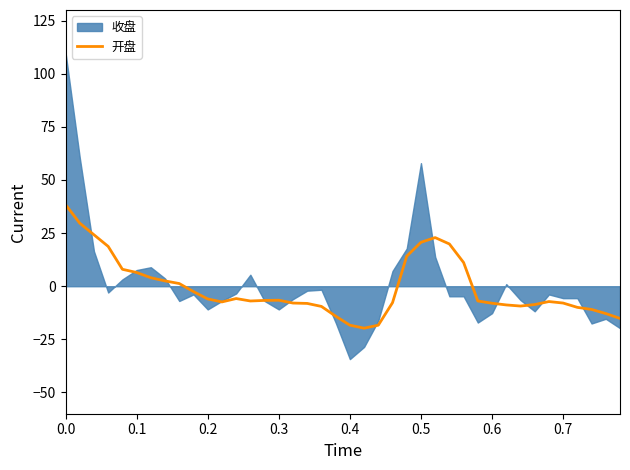

What is the average value?

-0.7